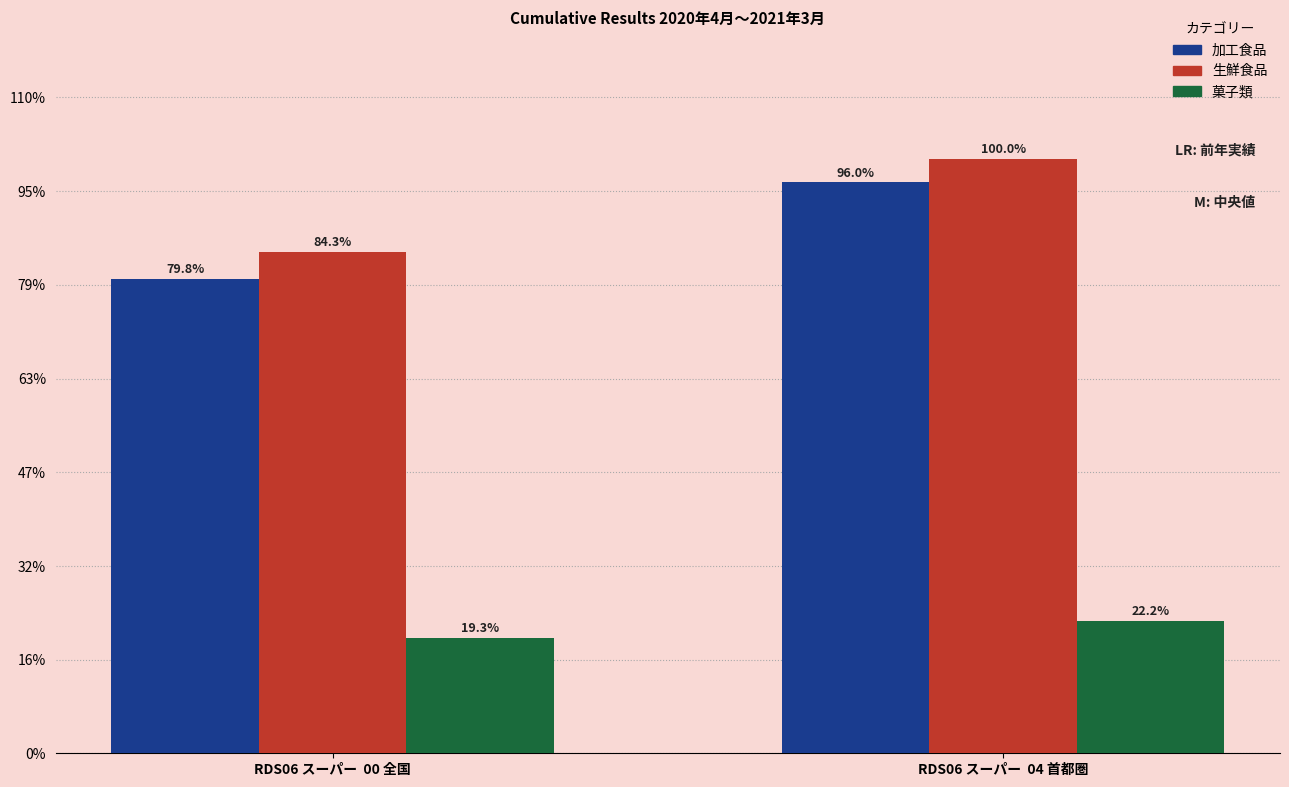

Are the bars horizontal?

No